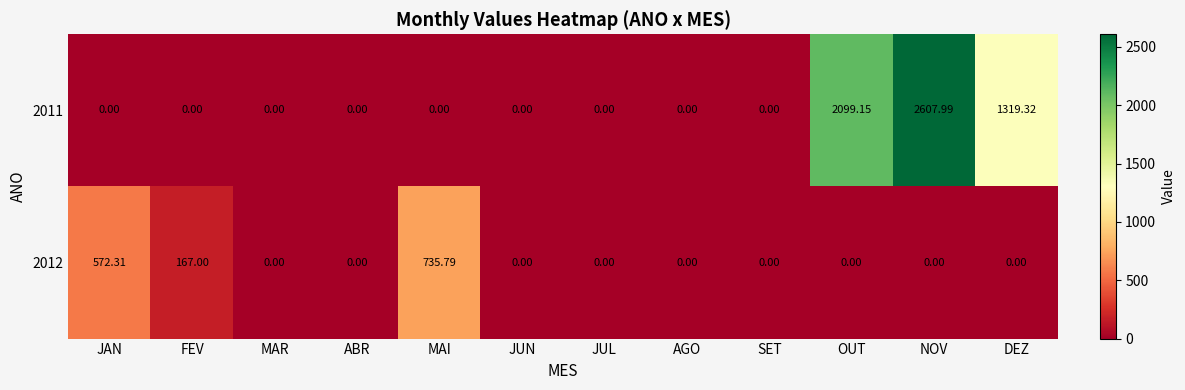

Which series has the largest total across all categories?

2011